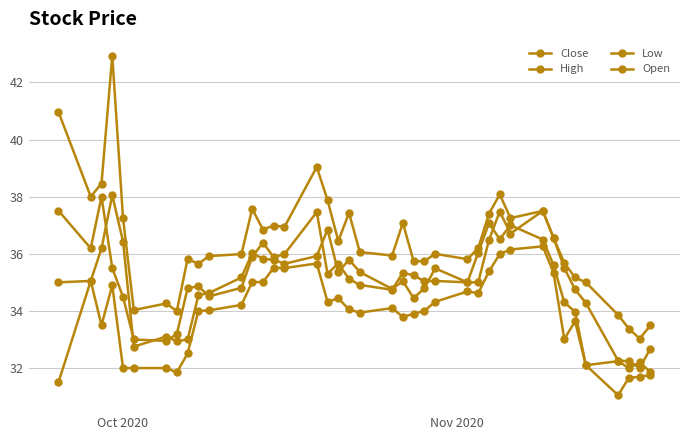

Reading left to right, list all the values displayed in this chart.

Close: 37.5	36.2	38.0	35.5	34.5	33.0	33.0	33.2	34.8	34.9	34.5	34.8	35.9	36.4	35.9	36.0	37.5	35.3	35.7	35.1	34.9	34.7	35.3	35.2	35.0	35.0	35.0	36.0	37.1	36.5	37.0	36.5	35.6	34.3	34.0	32.1	32.2	32.0	32.2	31.9
High: 41.0	38.0	38.5	42.9	37.2	34.0	34.3	34.0	35.8	35.6	35.9	36.0	37.6	36.9	37.0	36.9	39.0	37.9	36.5	37.4	36.1	35.9	37.1	35.7	35.7	36.0	35.8	36.2	37.4	38.1	37.2	37.5	36.6	35.7	35.2	35.0	33.9	33.4	33.0	33.5
Low: 31.5	35.0	33.5	34.9	32.0	32.0	32.0	31.9	32.5	34.0	34.0	34.2	35.0	35.0	35.5	35.5	35.7	34.3	34.4	34.0	33.9	34.1	33.8	33.9	34.0	34.3	34.7	34.6	35.4	36.0	36.1	36.3	35.3	33.0	33.6	32.1	31.1	31.7	31.7	31.8
Open: 35.0	35.0	36.2	38.0	36.4	32.8	33.1	32.9	33.0	34.5	34.6	35.2	36.0	35.8	35.8	35.6	35.9	36.9	35.4	35.8	35.4	34.8	35.0	34.5	34.8	35.5	35.0	35.0	36.5	37.5	36.7	37.5	36.6	35.5	34.8	34.3	32.3	32.2	32.0	32.7